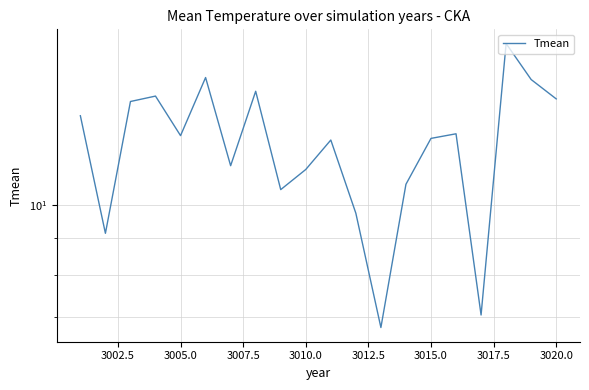

True or false: the data shows 11.5 at 12.

False